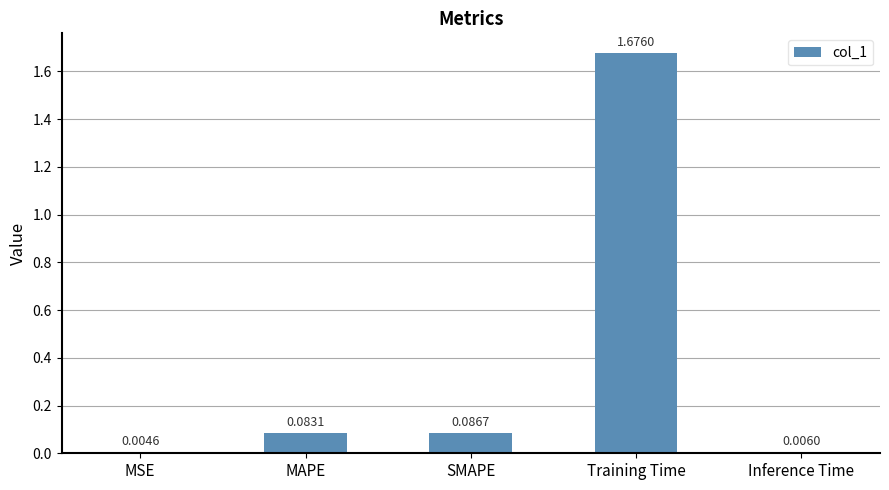

At which category does the chart reach its peak across all series?

Training Time